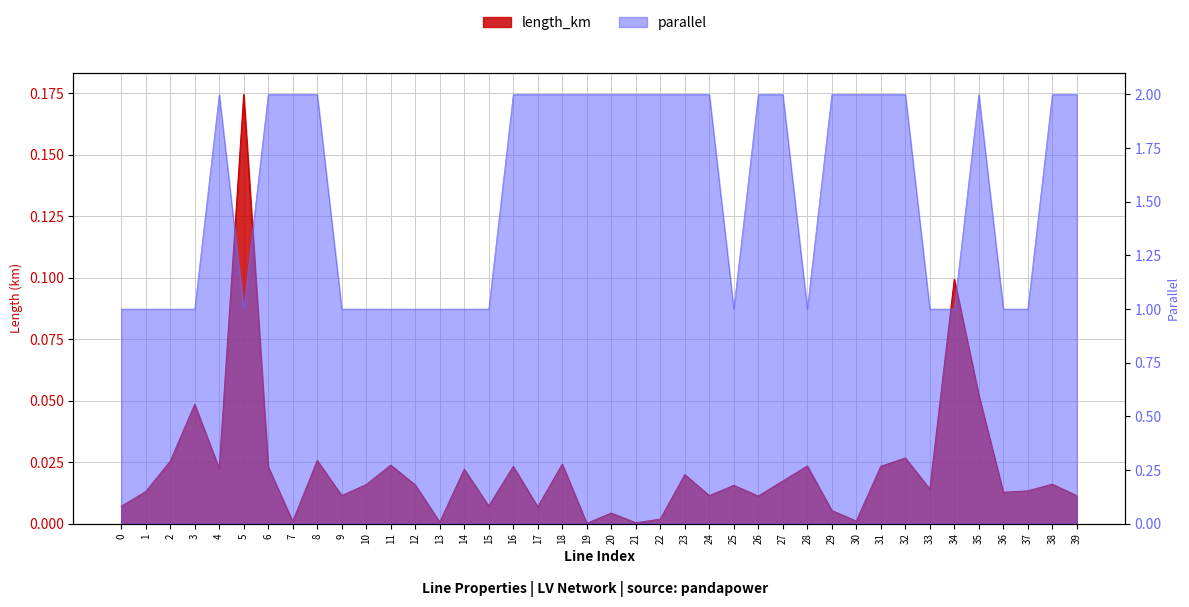

The value of length_km at 20 is 0.0. True or false?

False